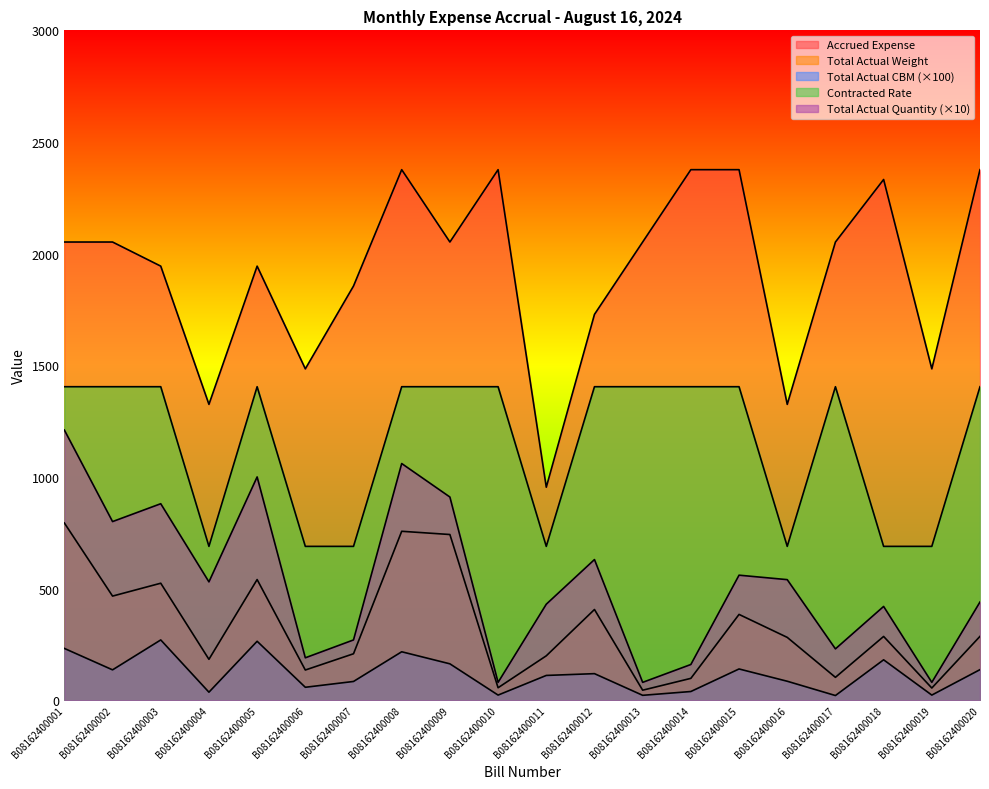

What is the minimum value for Contracted Rate?

689.0